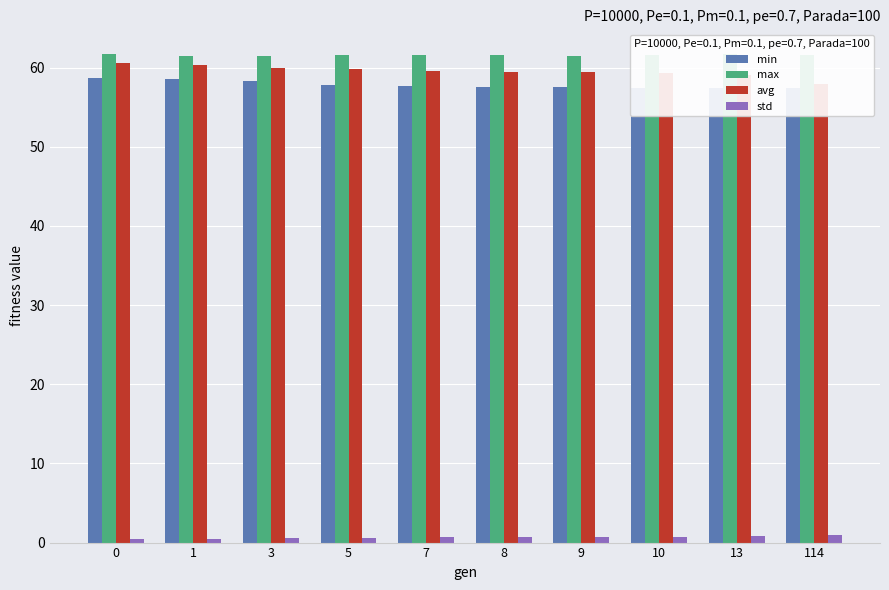

What is the difference between the min values at 5 and 8?

0.2